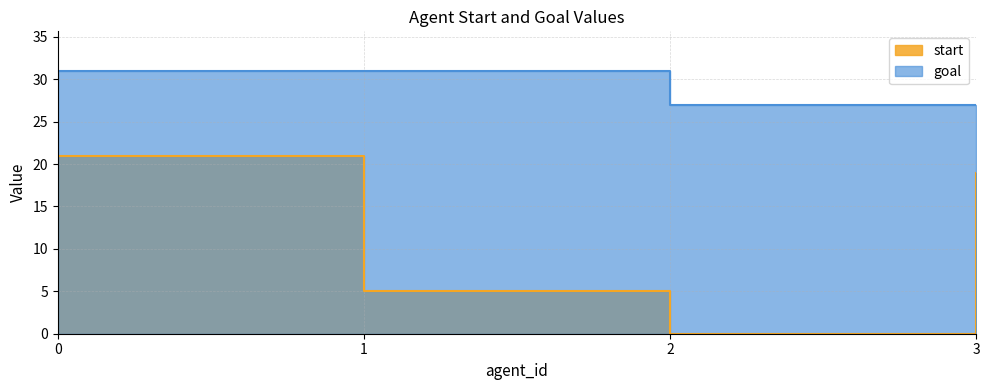

True or false: goal has a value of 31 at 1.

True